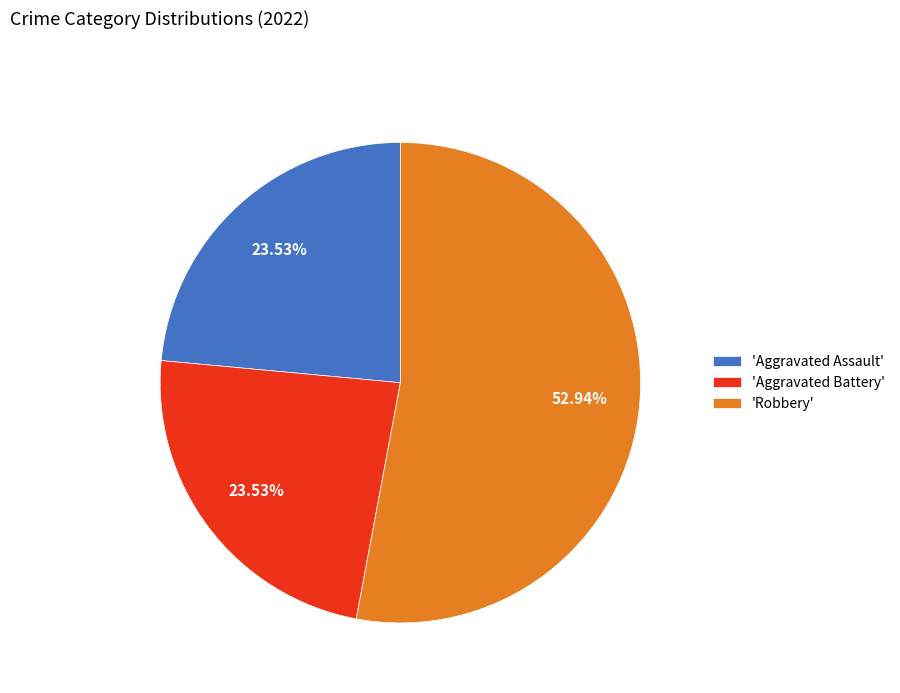

Between 'Robbery' and 'Aggravated Battery', which is larger?

'Robbery'